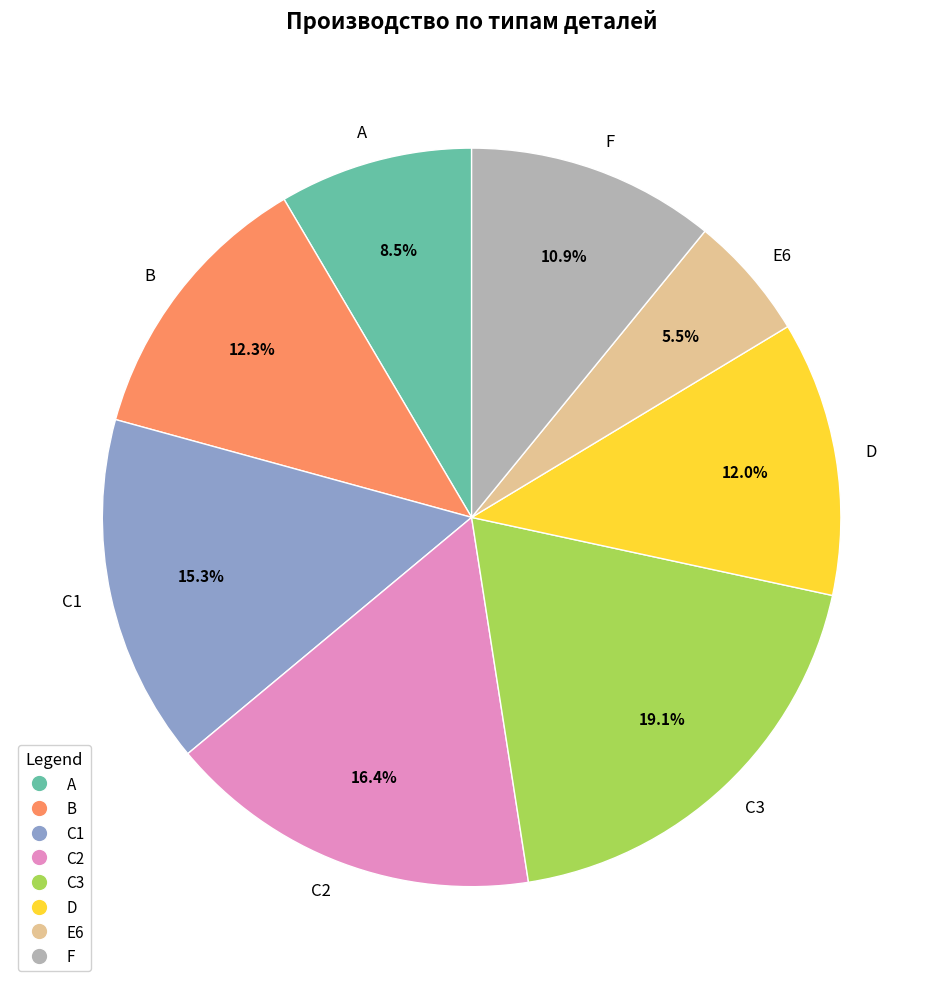

How many slices are in this pie chart?

8